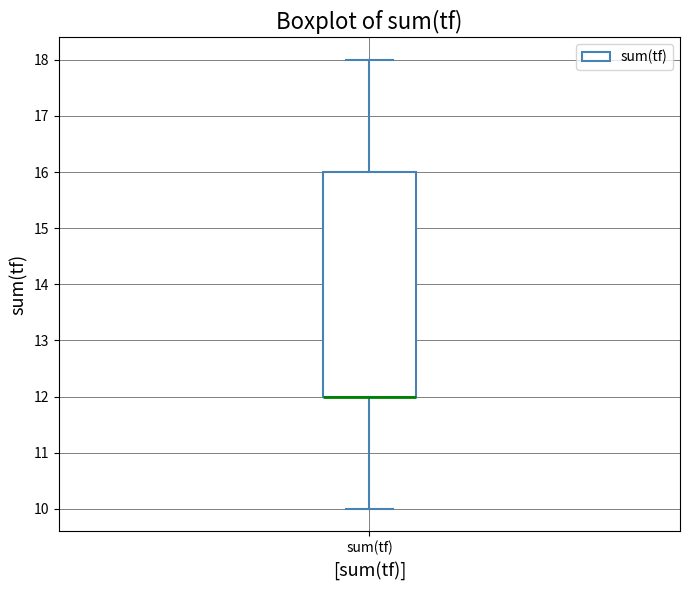

Read this box plot against the y-axis: the position of the median line, the range covered by the box, and the ends of both whiskers. The values are not printed on the chart, so give them approximately, as read against the axis.

median 12 (drawn on the box's lower edge), box 12 to 16, whiskers 10 to 18